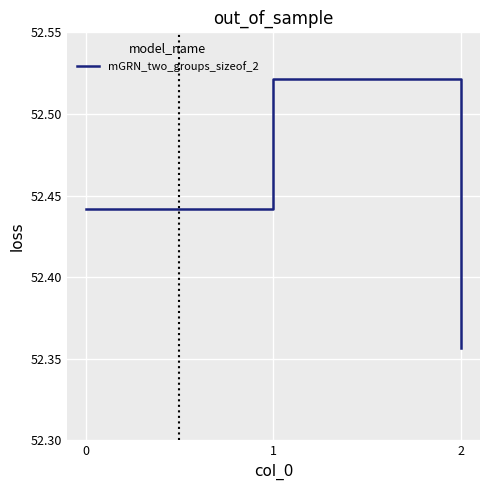

What is the difference between the values at 0 and 1?

0.1